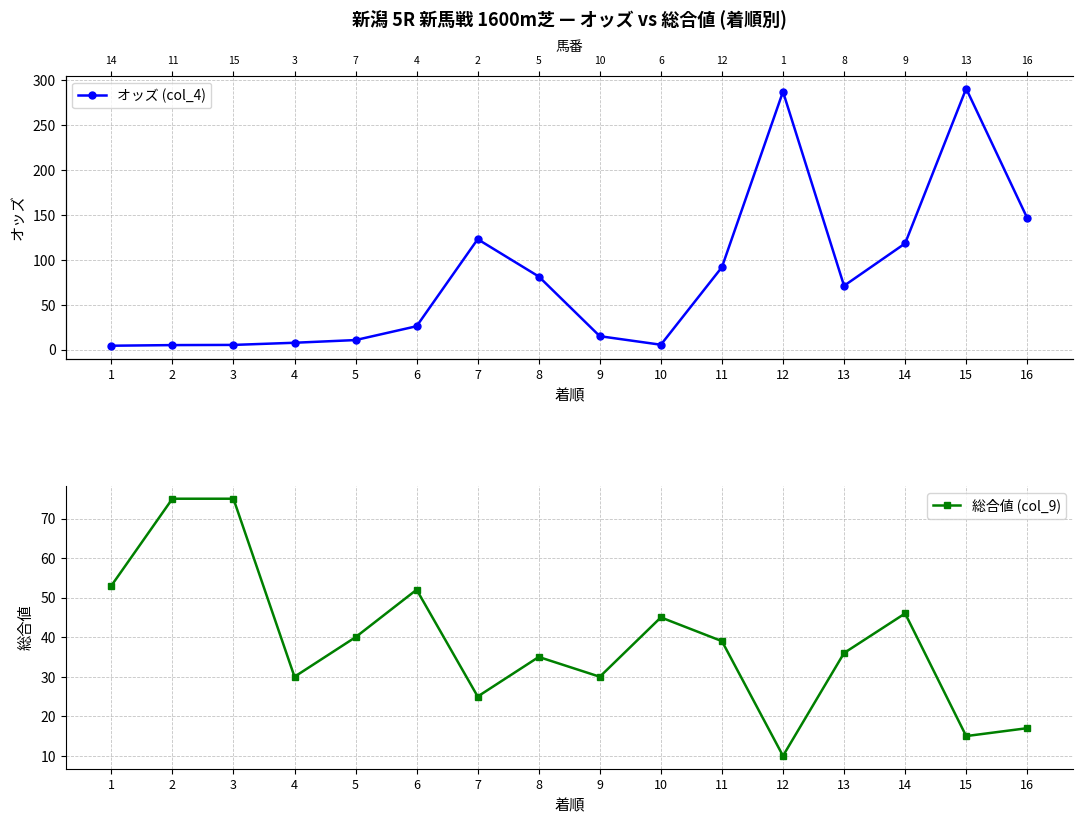

Which series has the largest range (max minus min)?

オッズ (col_4)